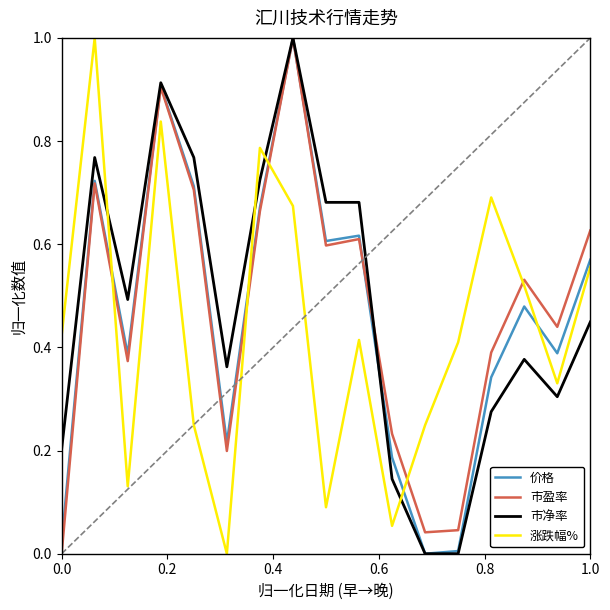

True or false: 市净率 and 涨跌幅% intersect in this chart.

True